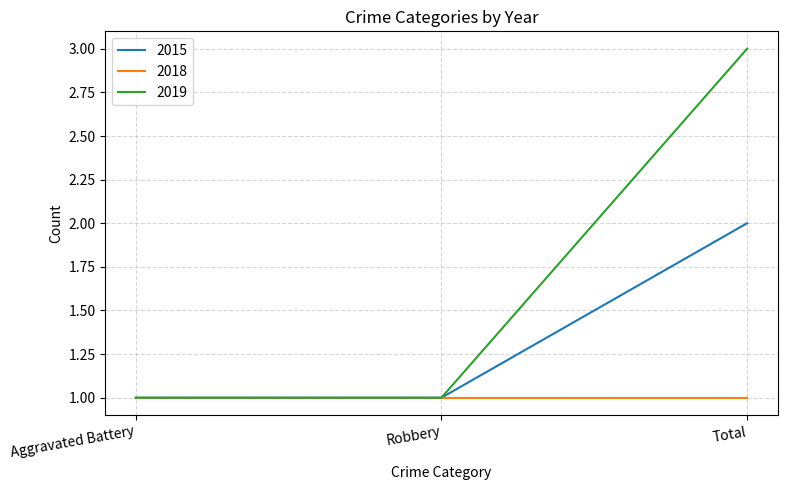

What is the difference between the maximum and minimum values in the 2019 series?

2